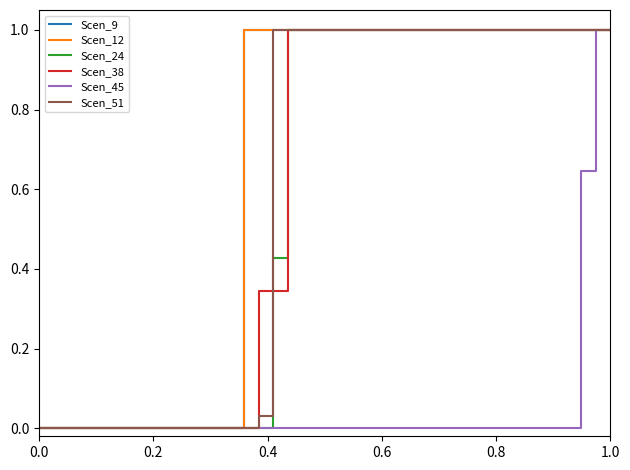

How many times do Scen_38 and Scen_51 cross each other?

1